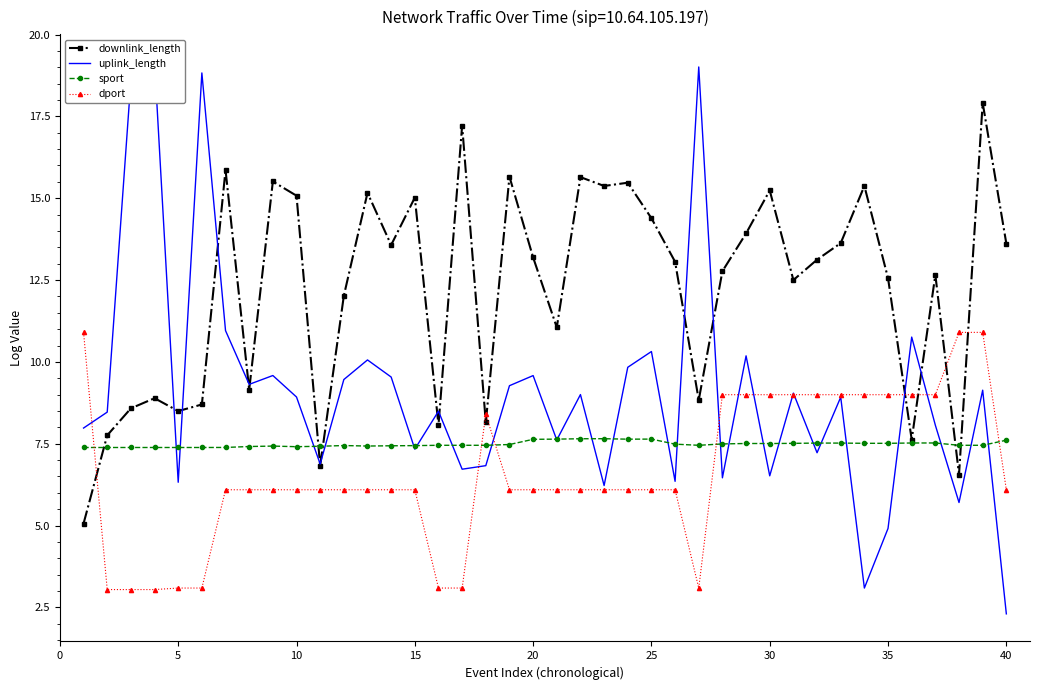

What is the lowest value of the dport series?

3.0